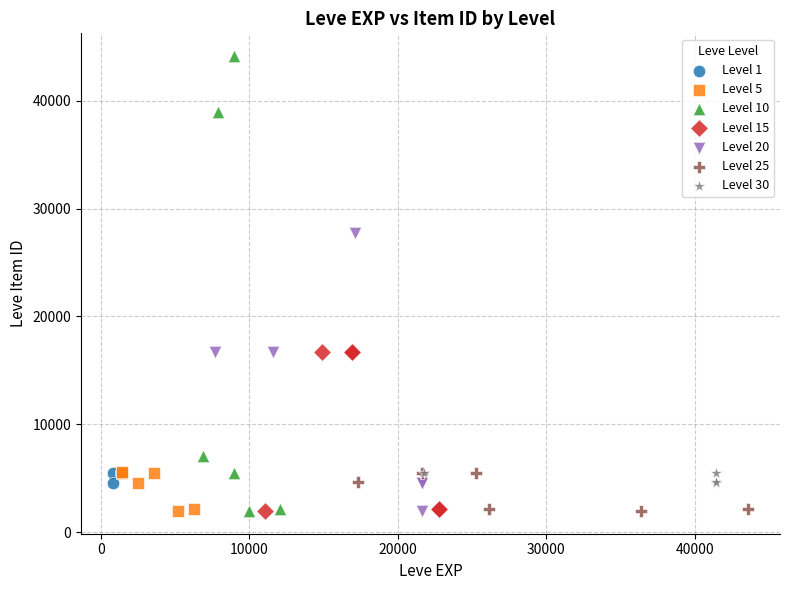

Which series contains the highest Y value?

Level 10